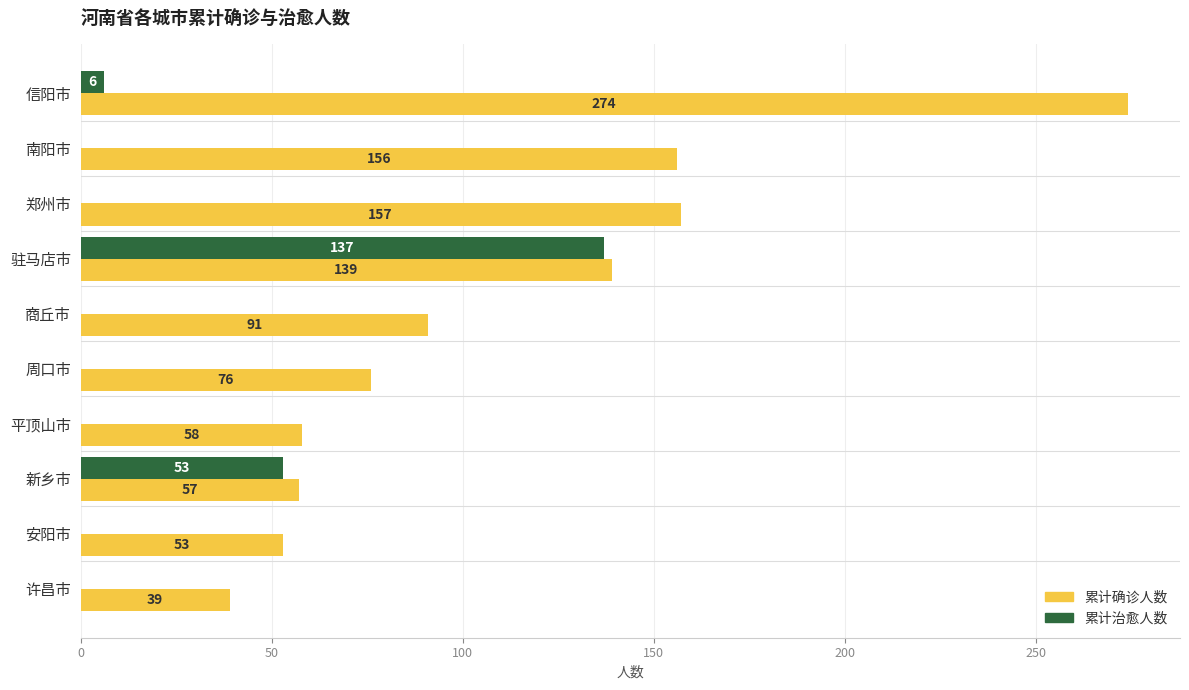

What is the maximum value shown in the chart?

274